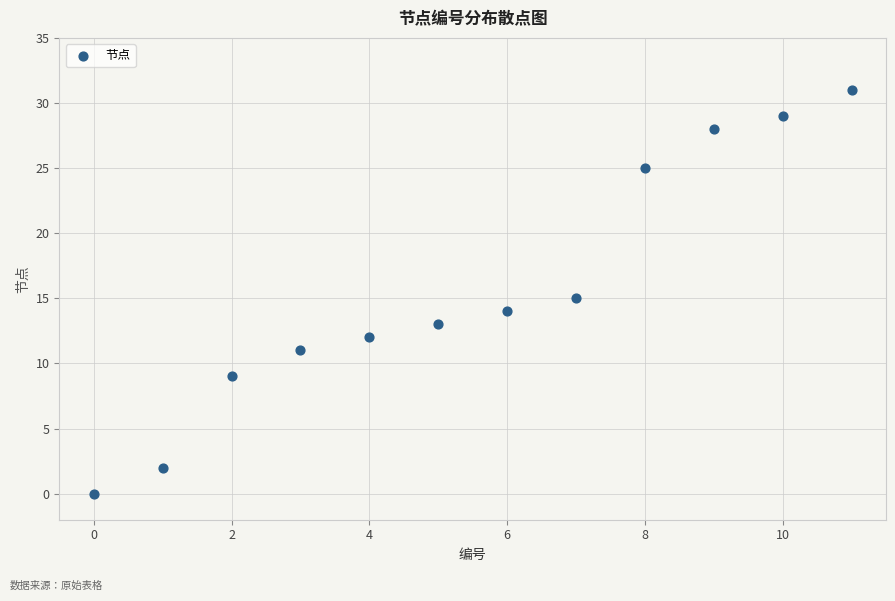

What is the average Y value?

16